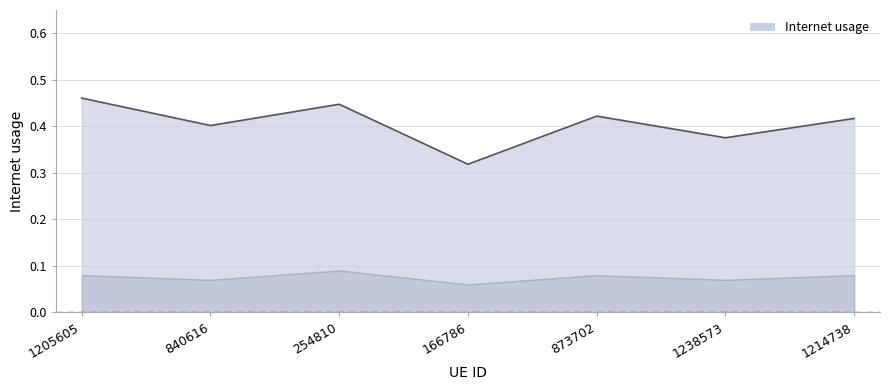

What value does the data have at 1214738?

0.4